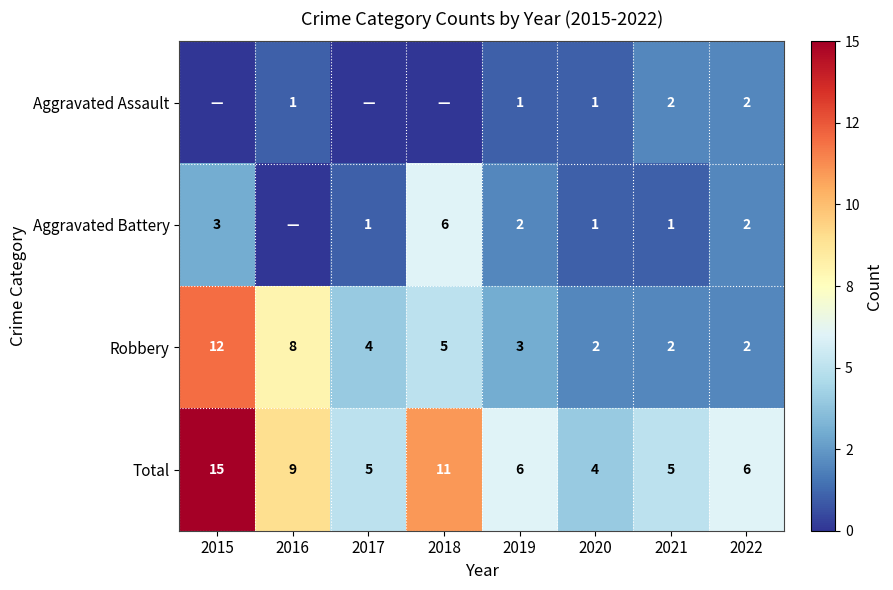

True or false: Robbery has a value of 1 at 2022.

False